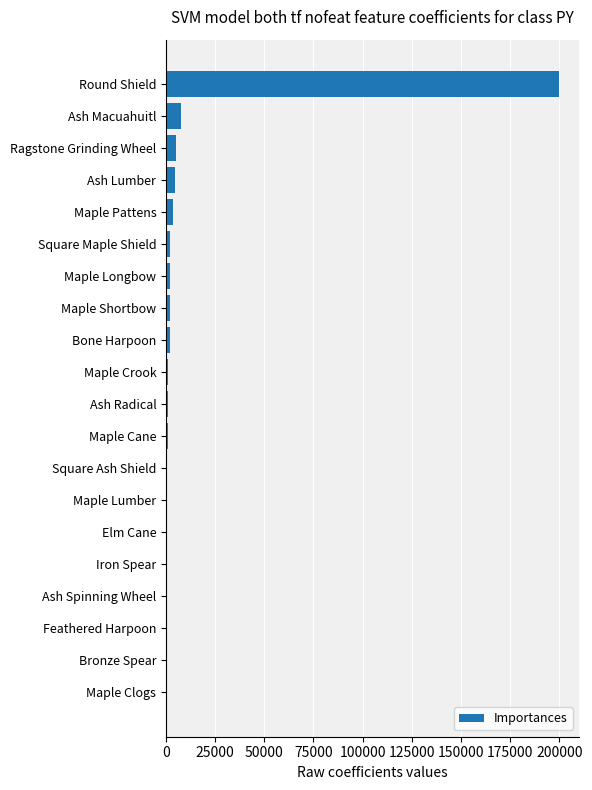

How many categories are shown in the chart?

20